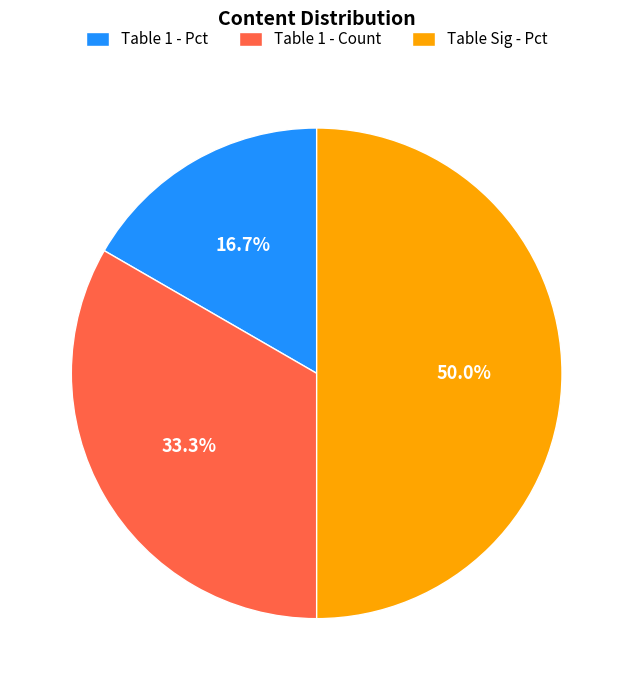

Is Table 1 - Pct the majority of the pie?

No